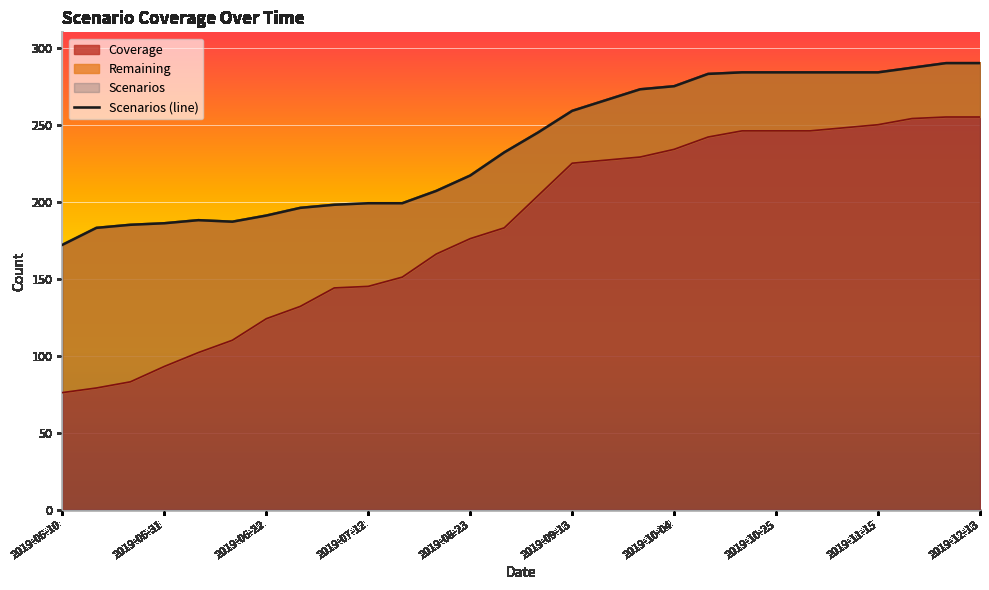

The chart shows a value of 232 at 13. True or false?

True